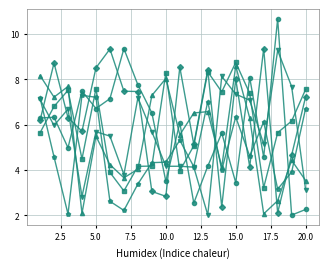

What is the greatest value displayed?

10.7